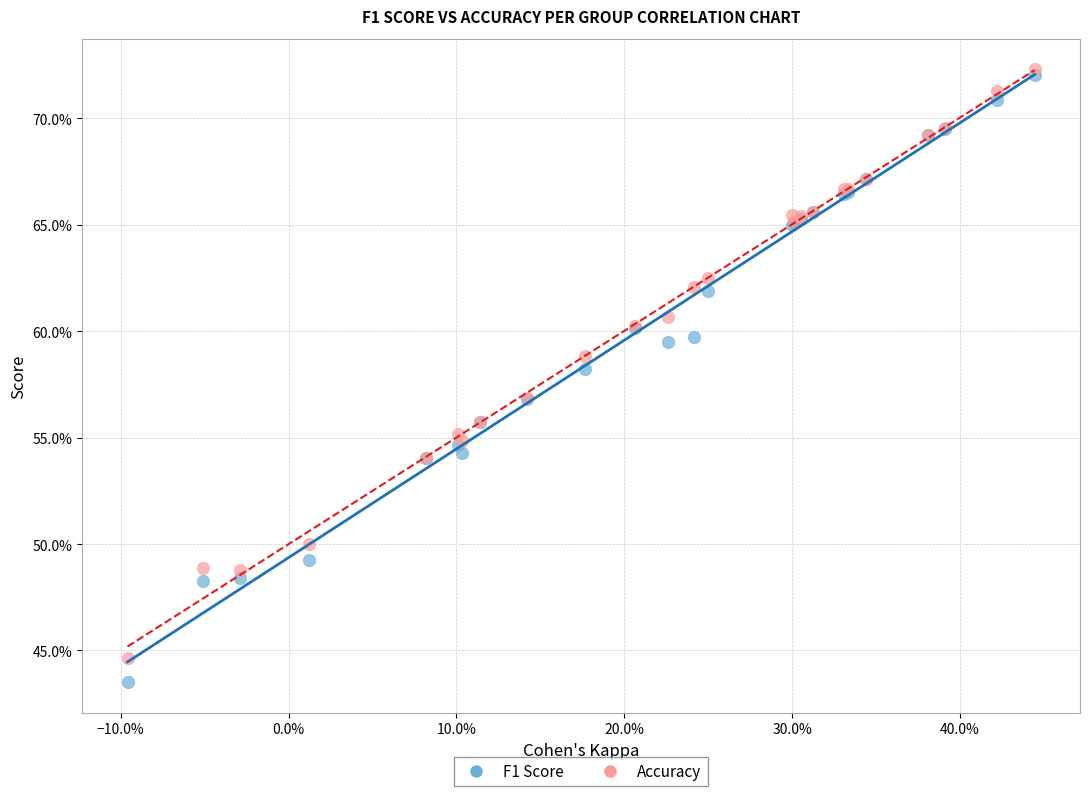

Which series has the largest Y range (max minus min)?

F1 Score